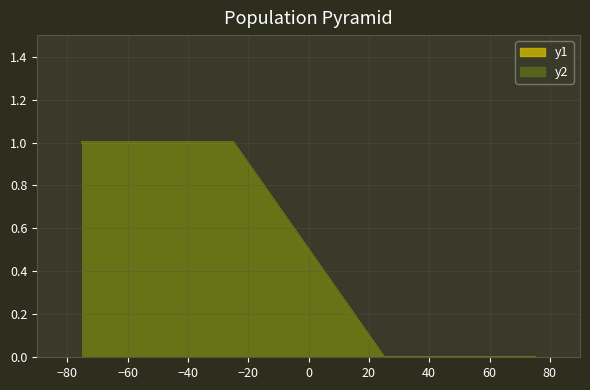

How many y1 values are between 0 and 1?

4